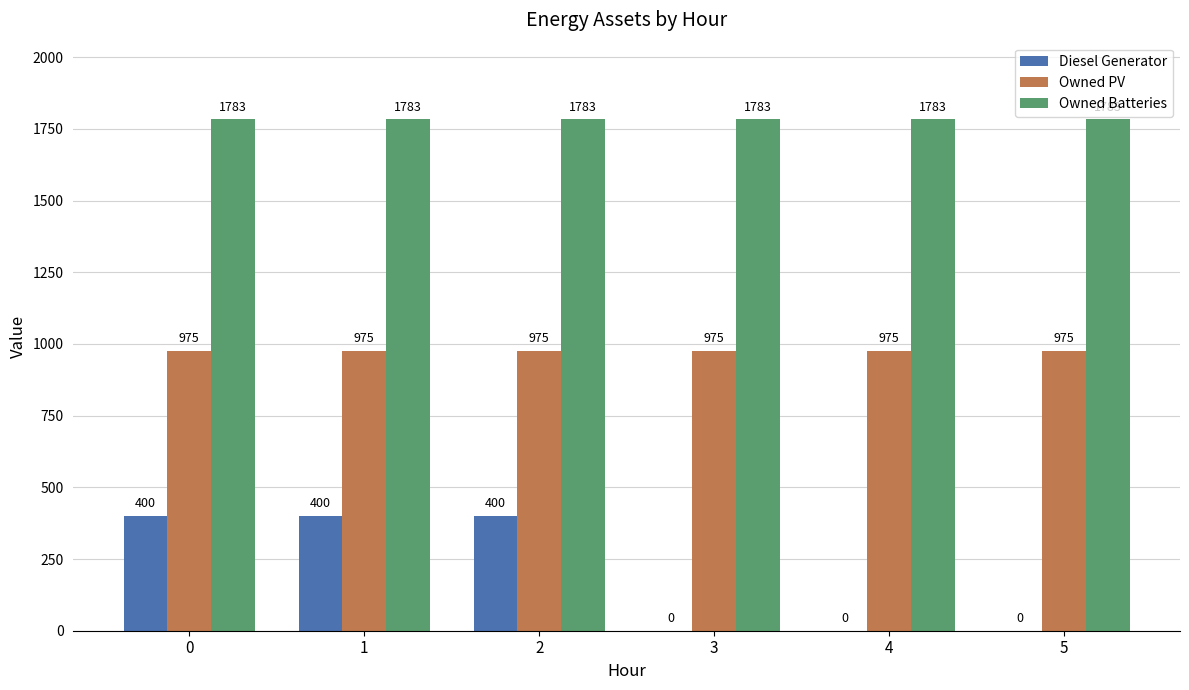

Does the chart contain stacked bars?

No